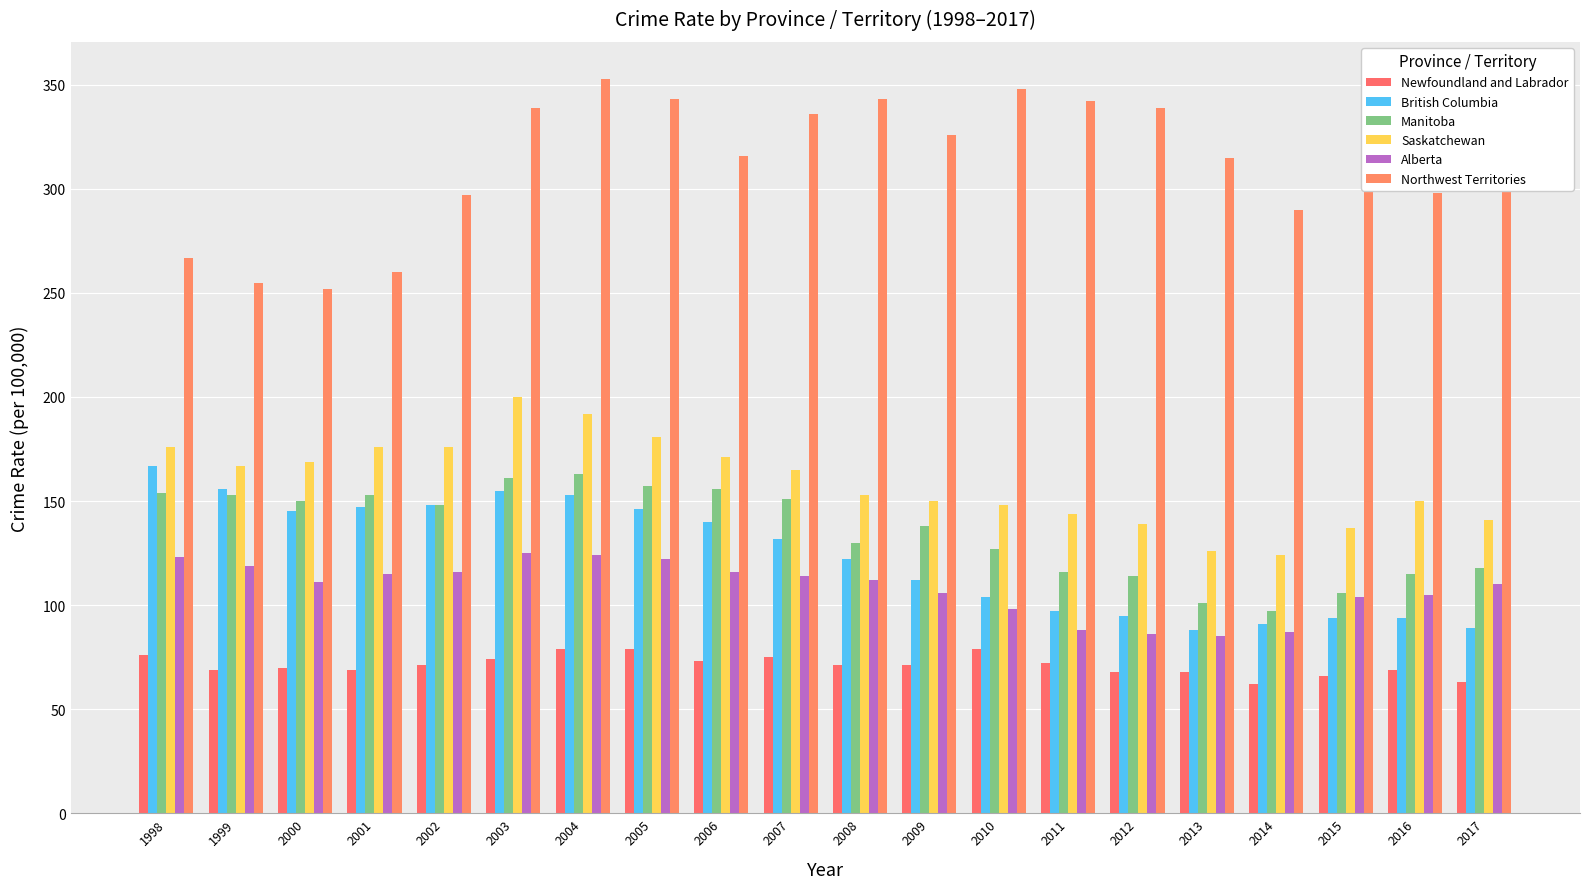

What is the maximum value shown in the chart?

353